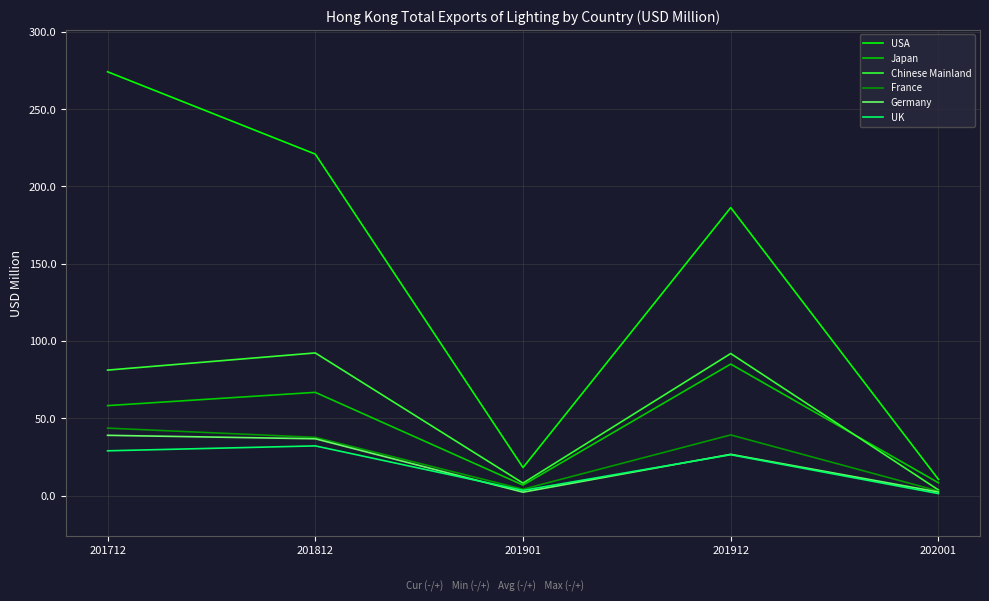

Where do Germany and UK first cross each other?

201812 and 201901